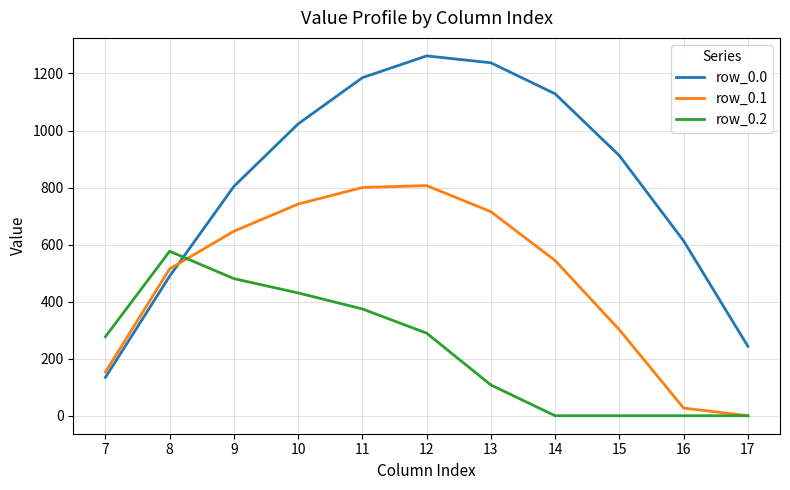

Rank the series by their average value, from lowest to highest.

row_0.2, row_0.1, row_0.0